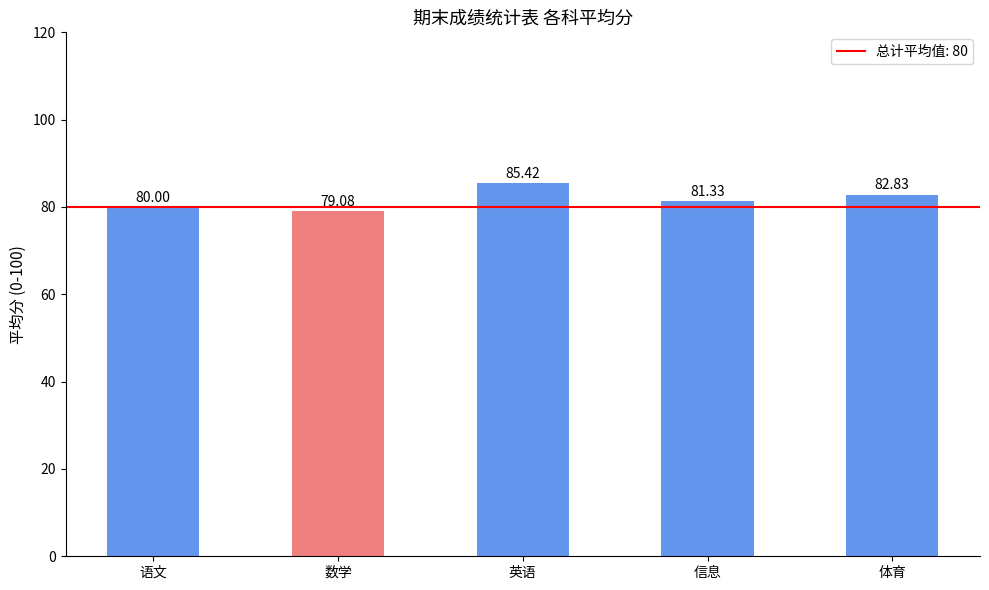

Rank the categories by value from lowest to highest.

数学, 语文, 信息, 体育, 英语